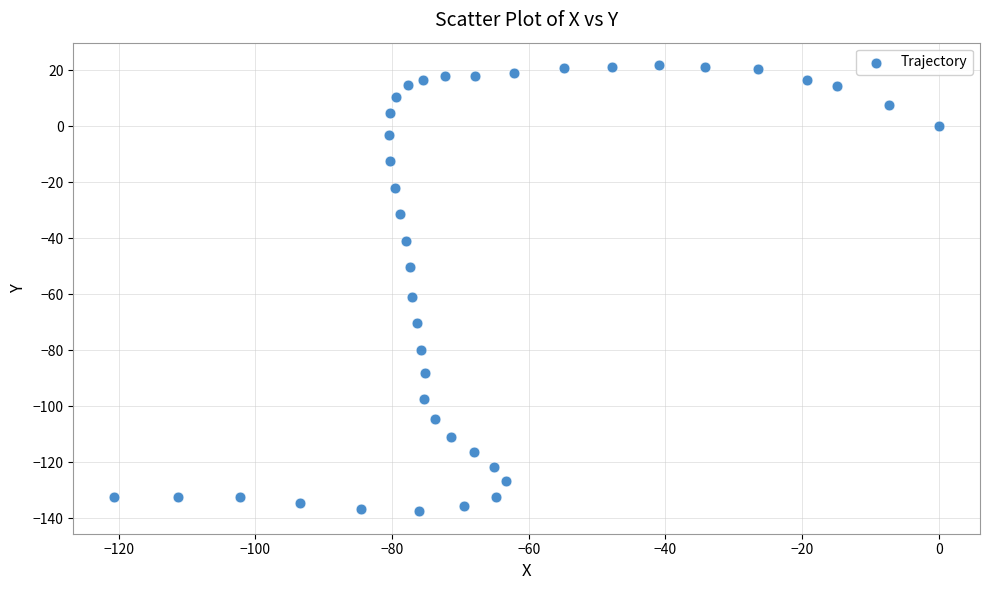

What Y value in the scatter plot is closest to -57?

-60.9